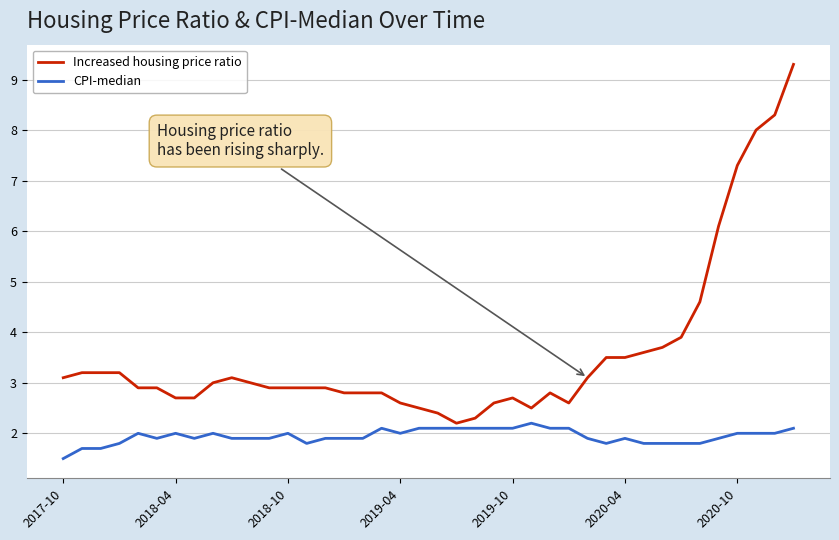

Which series has the largest total across all categories?

Increased housing price ratio